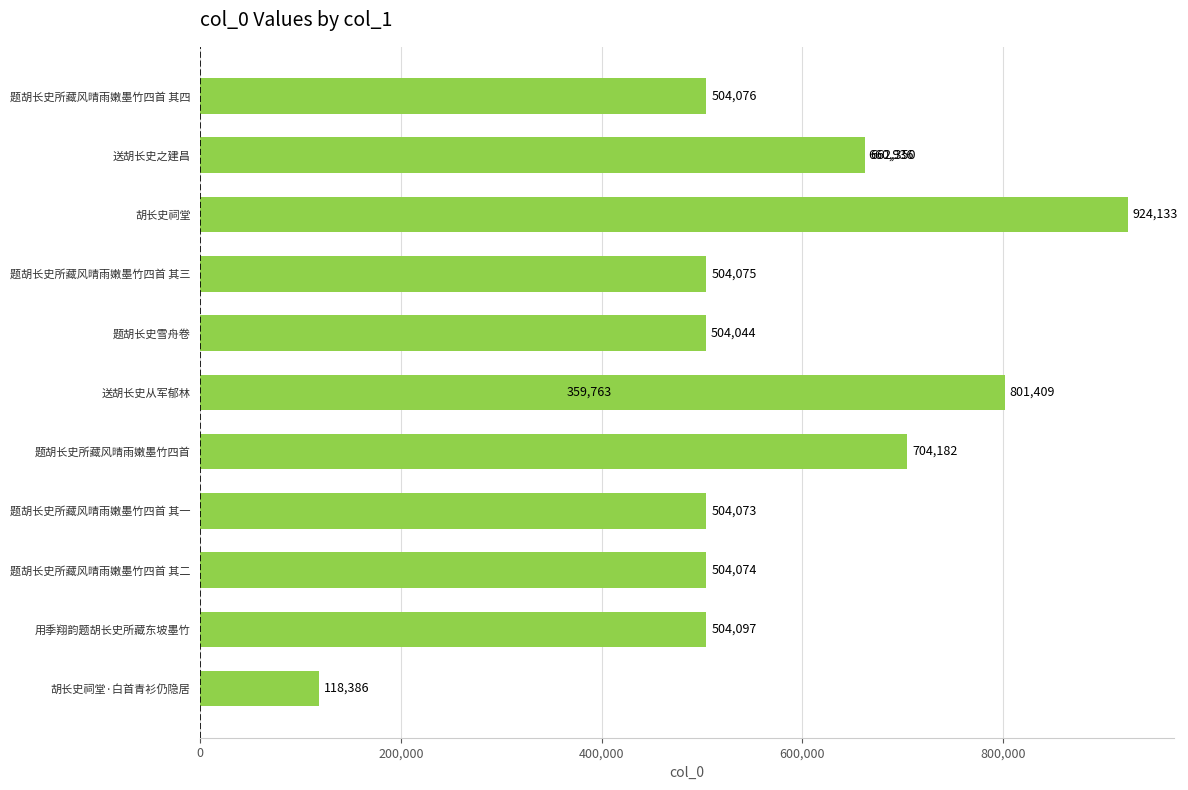

The value at 1,000,000 is 459636. True or false?

False